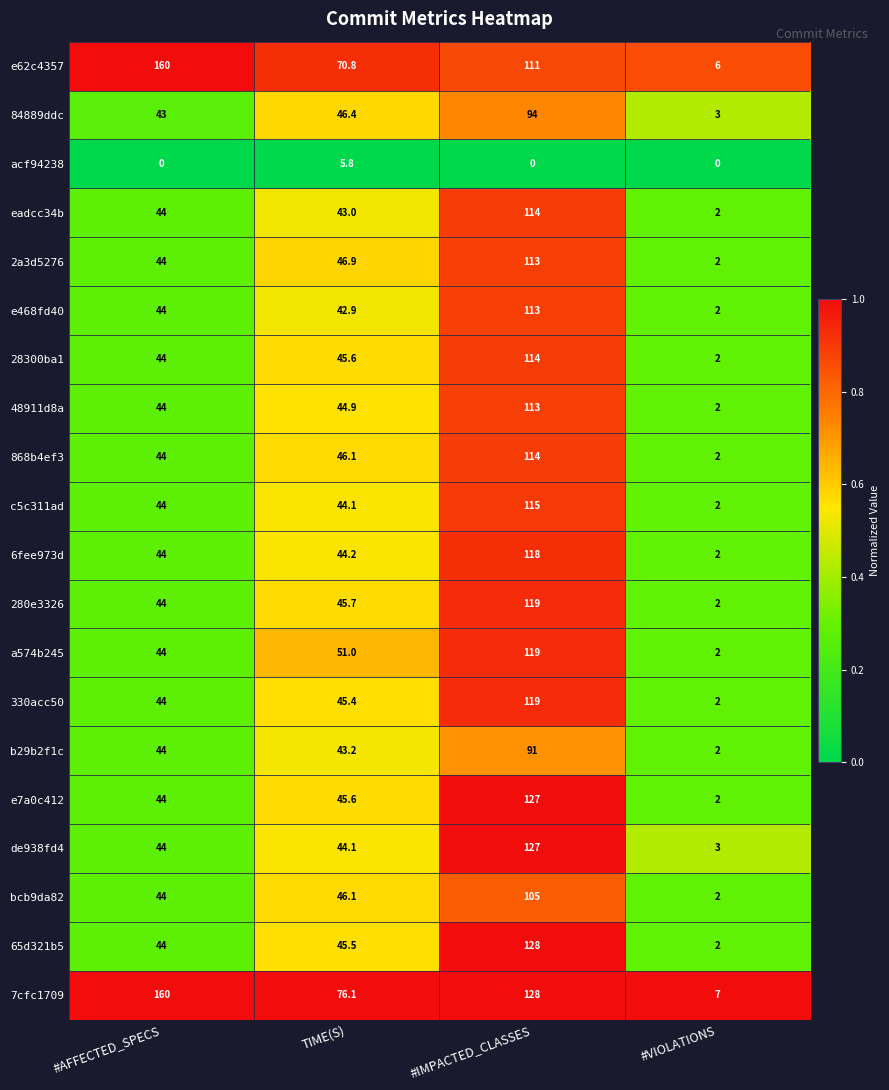

Which series has the largest range (max minus min)?

e62c4357